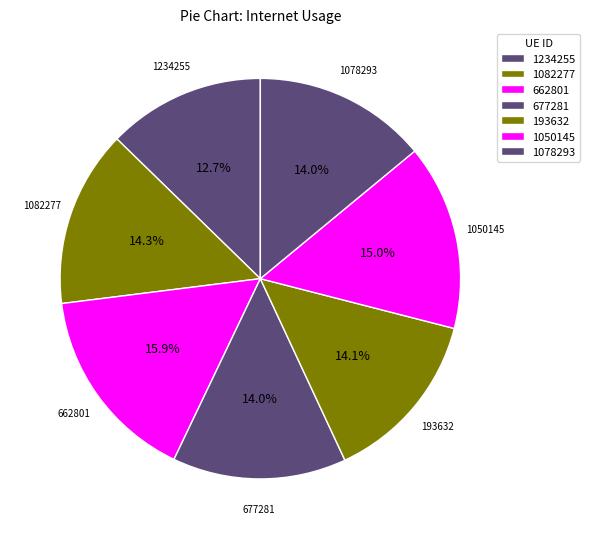

To the nearest percent, what is the average slice percentage?

14%